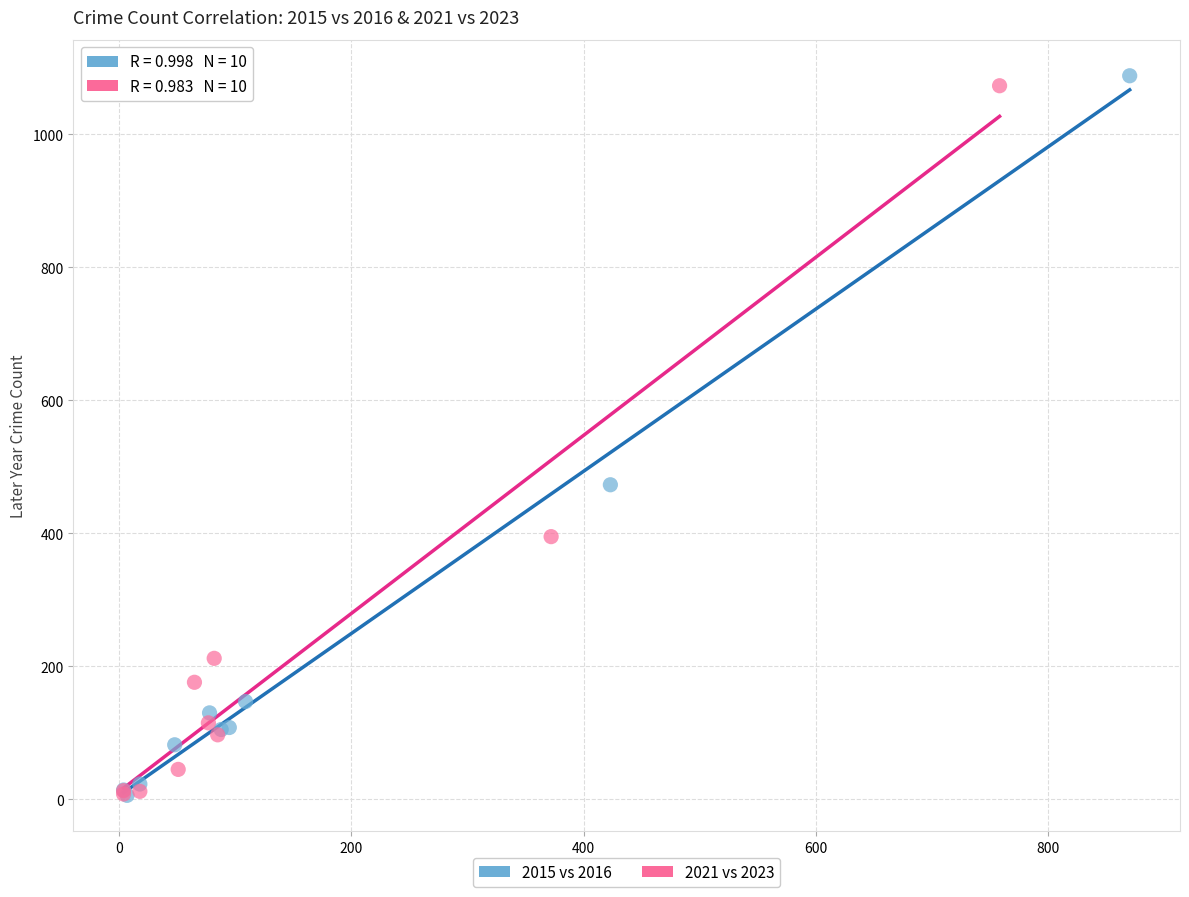

Which series has the widest spread of Y values?

2015 vs 2016